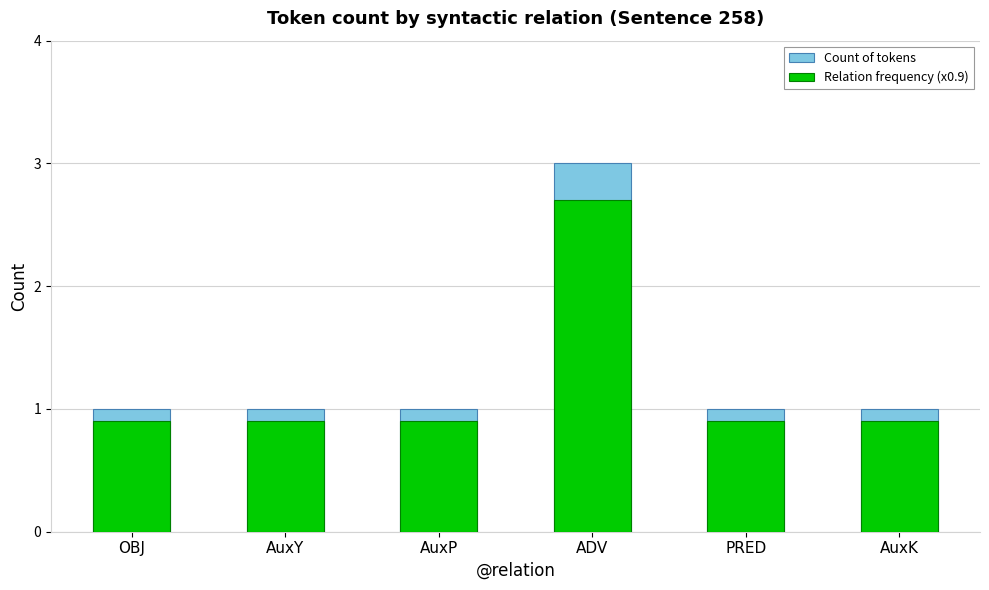

What is the maximum value for Relation frequency (x0.9)?

2.7